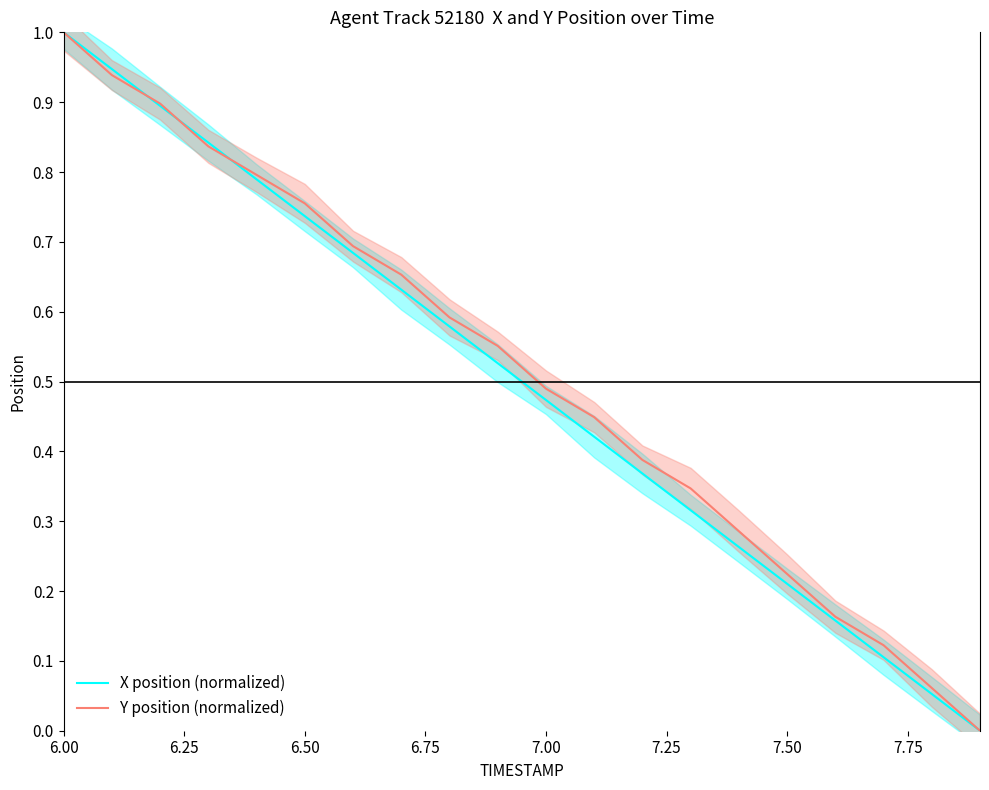

What is the highest value of the X position (normalized) series?

1.0